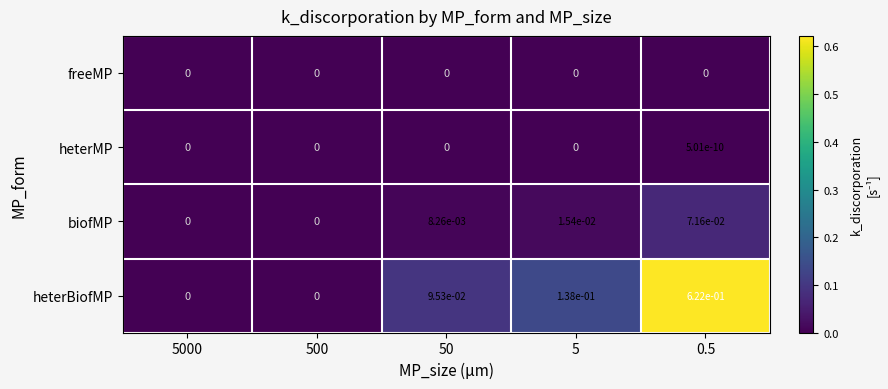

True or false: freeMP has a value of 0.0 at 50.

True